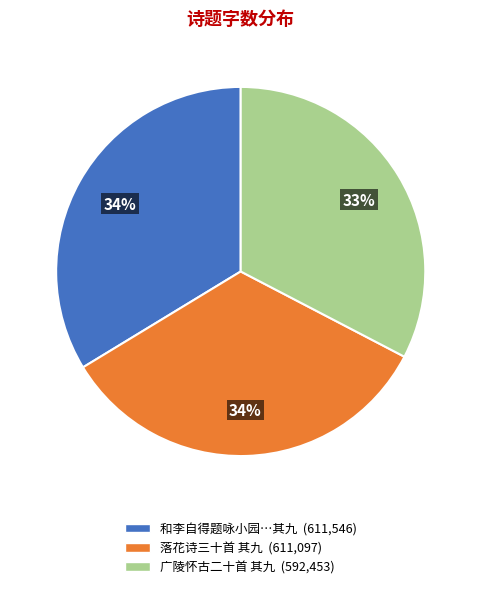

Is there any slice that represents more than half of the pie?

No